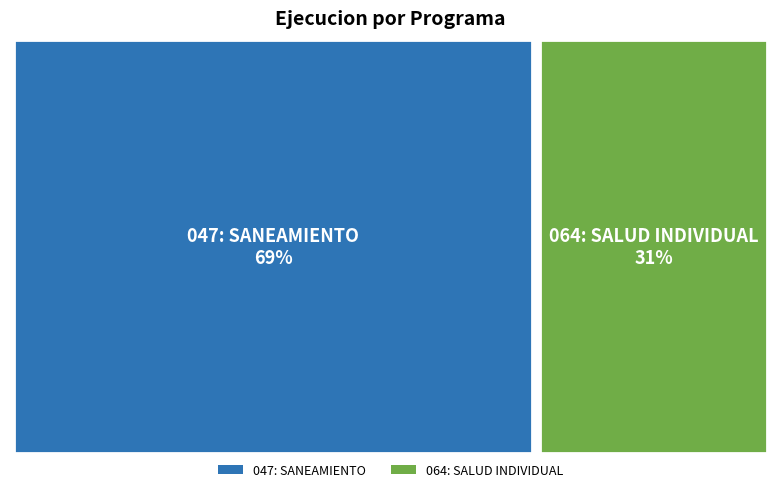

To the nearest percent, what is the combined percentage of 047: SANEAMIENTO and 064: SALUD INDIVIDUAL?

100%